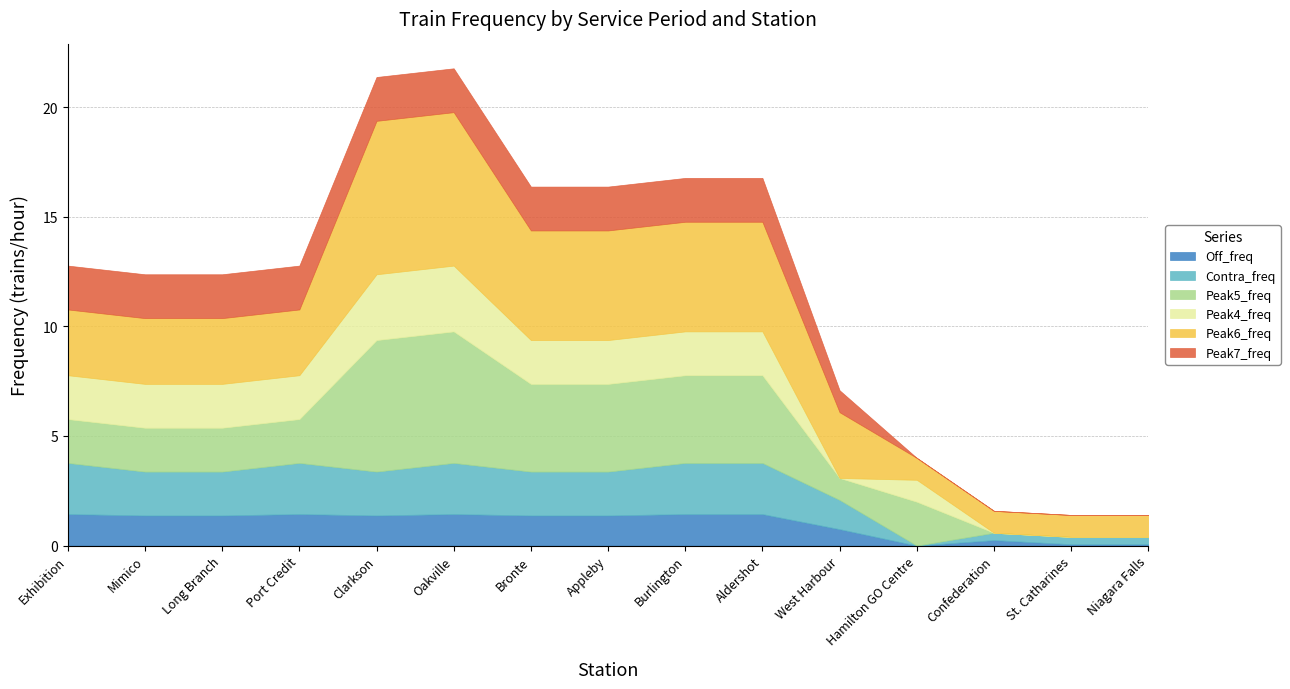

Between Aldershot and St. Catharines, which series saw the biggest shift?

Peak5_freq